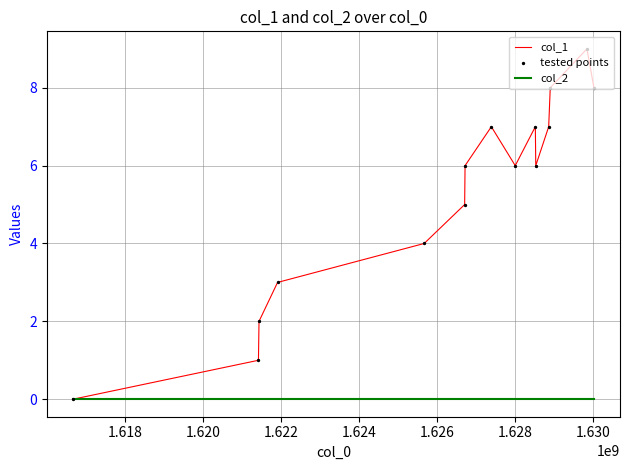

Which series has the largest total across all categories?

col_1